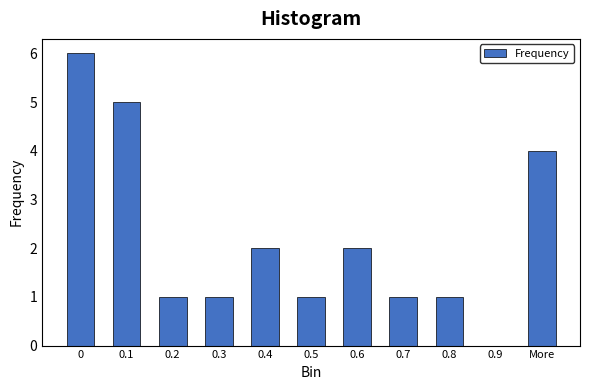

Reading left to right, what are all the values shown in this chart?

0=6	0.1=5	0.2=1	0.3=1	0.4=2	0.5=1	0.6=2	0.7=1	0.8=1	0.9=0	More=4